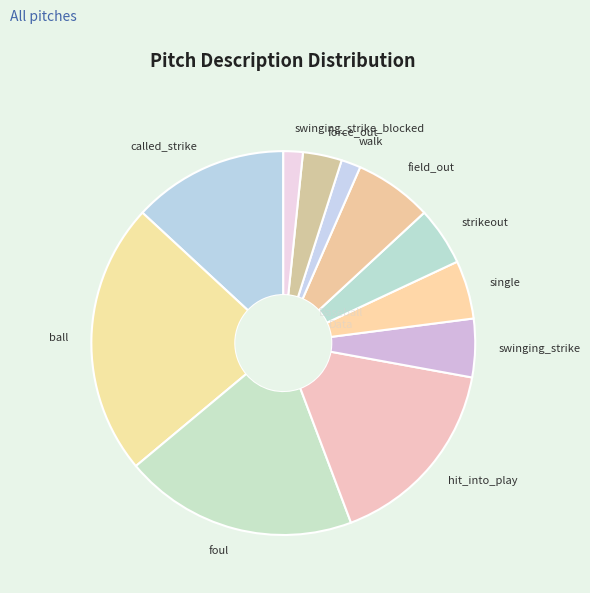

Is it true that foul is 28% of the pie?

False